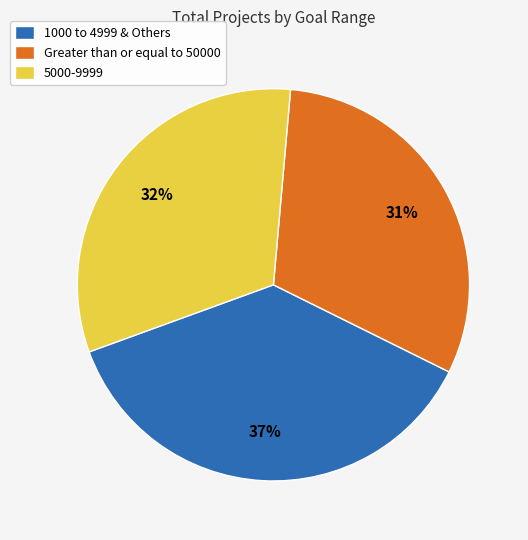

Which slice is the smallest?

Greater than or equal to 50000